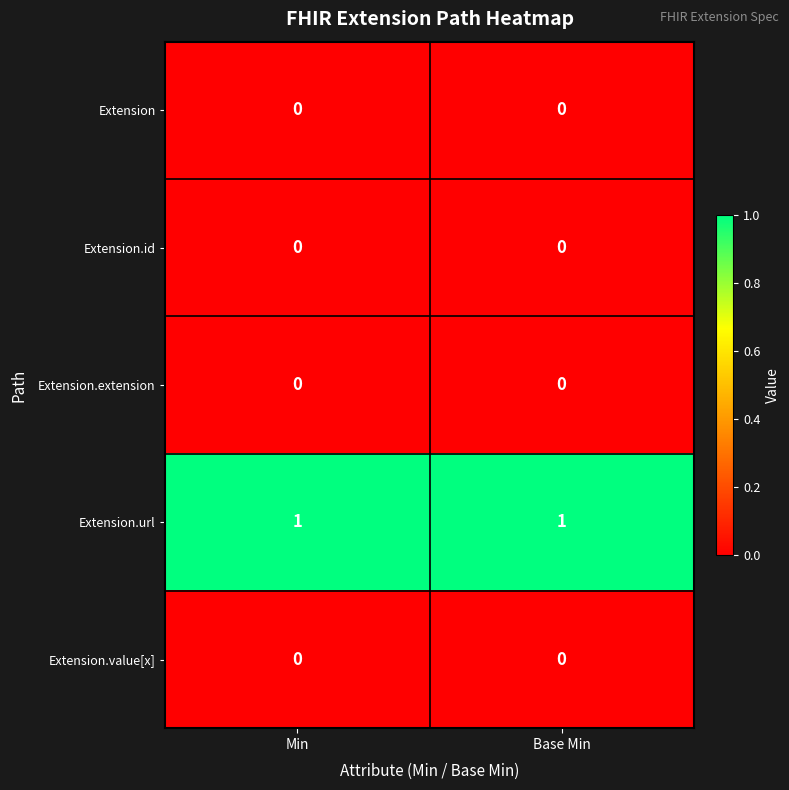

The Extension series shows 0 at Base Min. True or false?

True